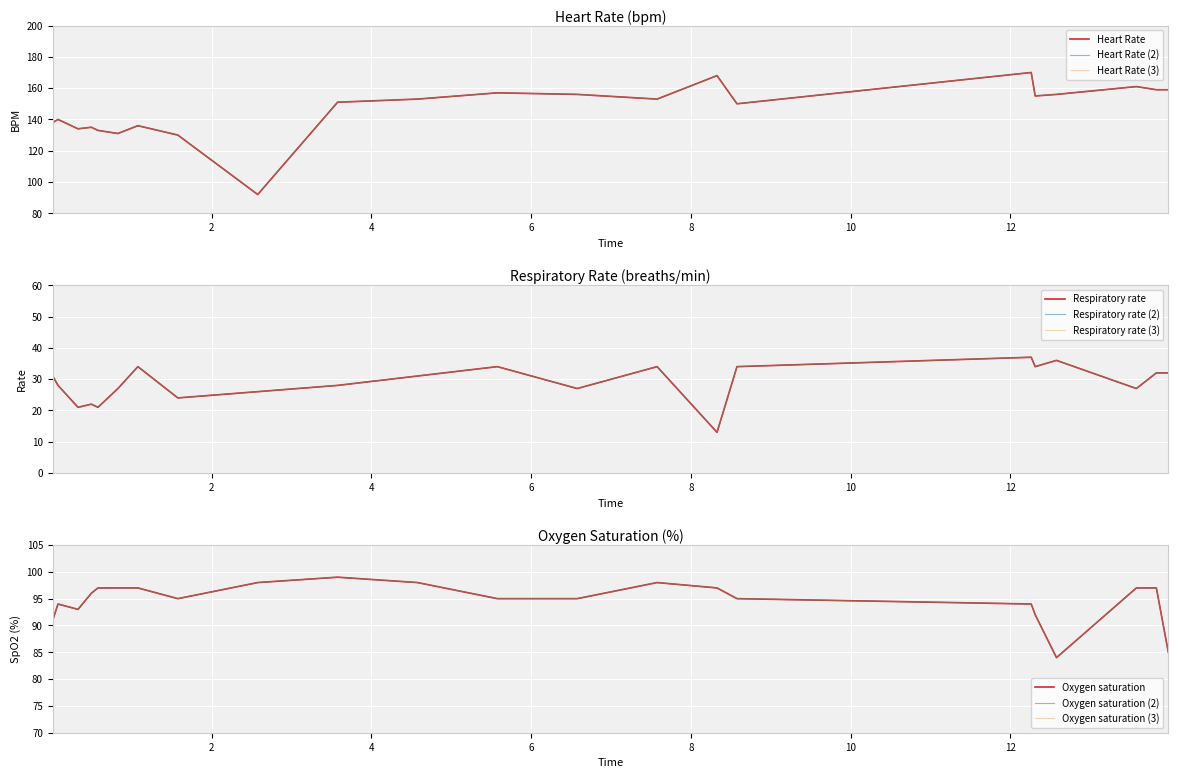

Rank the series at 10 from highest to lowest value.

Heart Rate, Oxygen saturation, Respiratory rate